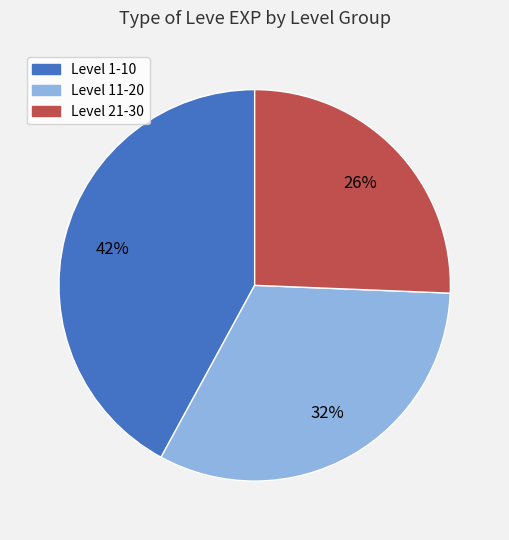

Does any single category account for the majority?

No